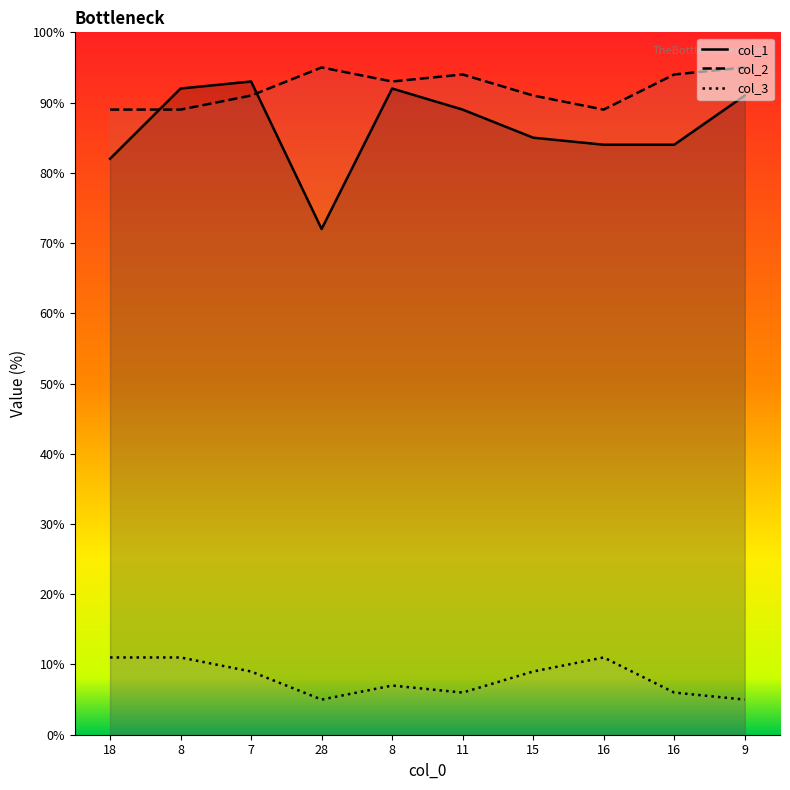

True or false: col_3 and col_2 intersect in this chart.

False